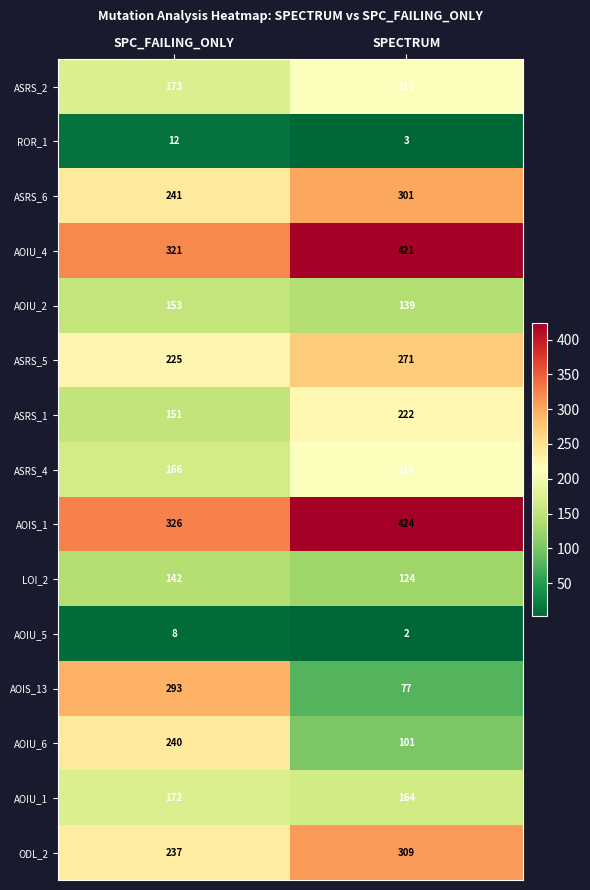

List the series in order of their peak value, highest first.

AOIS_1, AOIU_4, ODL_2, ASRS_6, AOIS_13, ASRS_5, AOIU_6, ASRS_1, ASRS_2, ASRS_4, AOIU_1, AOIU_2, LOI_2, ROR_1, AOIU_5